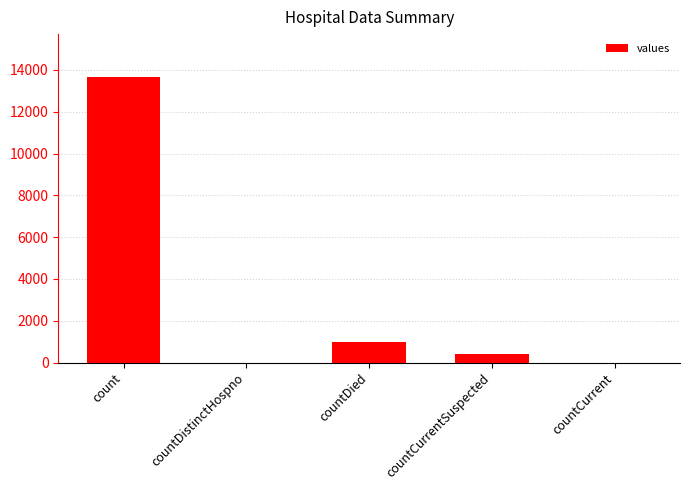

Is it true that the value at countCurrent is -8615?

False